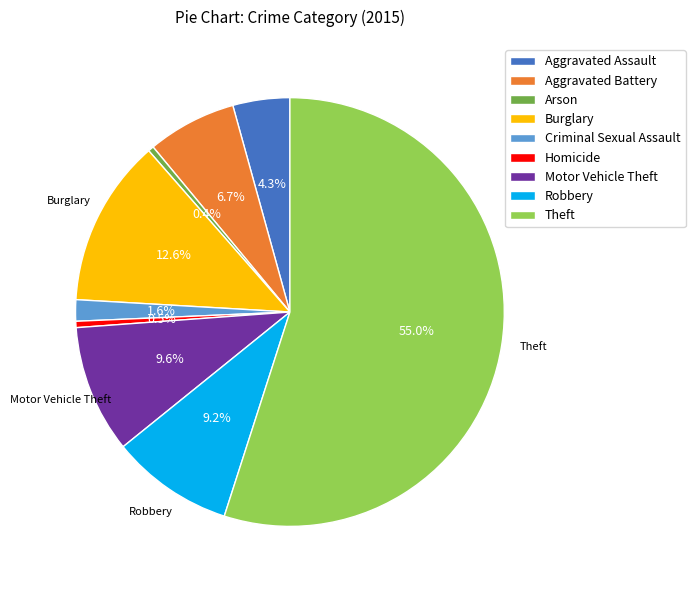

How much of the chart is everything except Motor Vehicle Theft?

90.4%